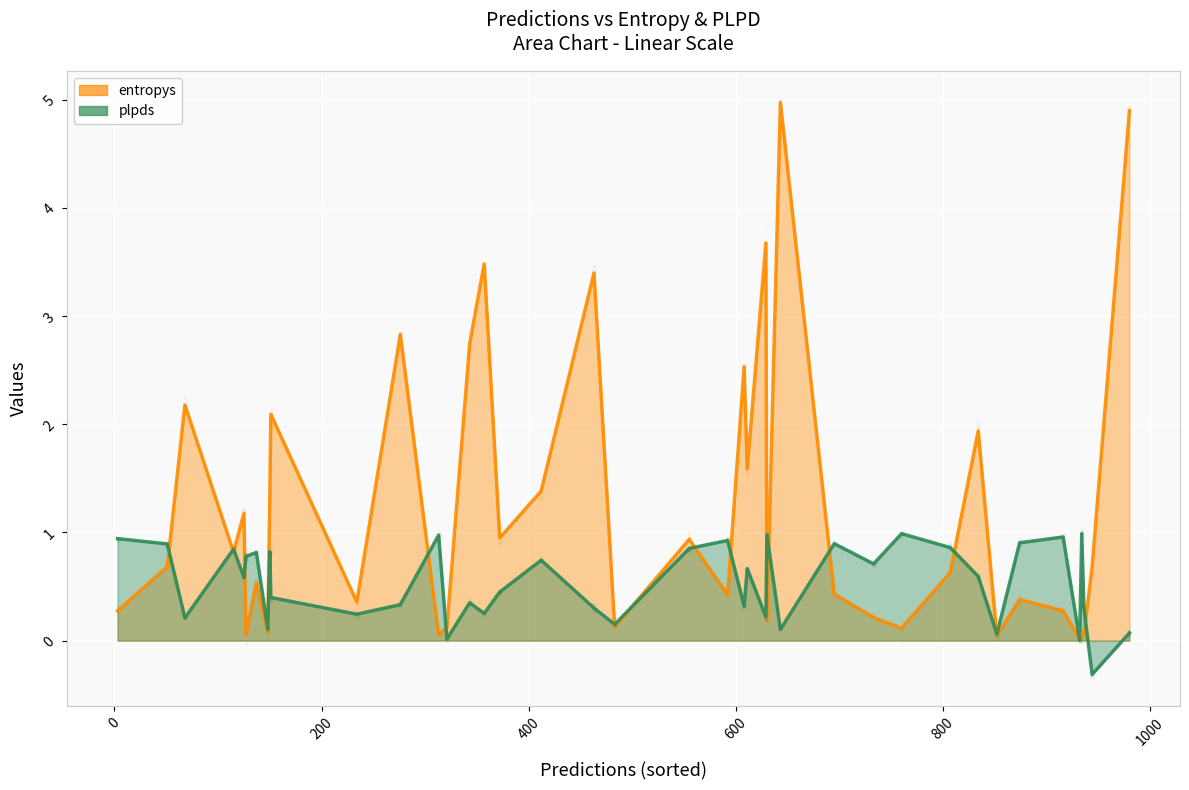

Which series has the widest spread of Y values?

entropys